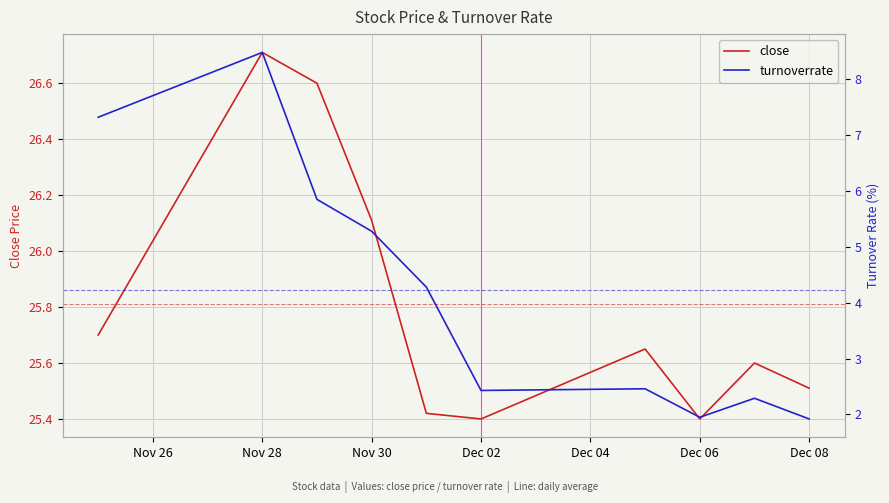

At which category is the sum across all series the highest?

Nov 28